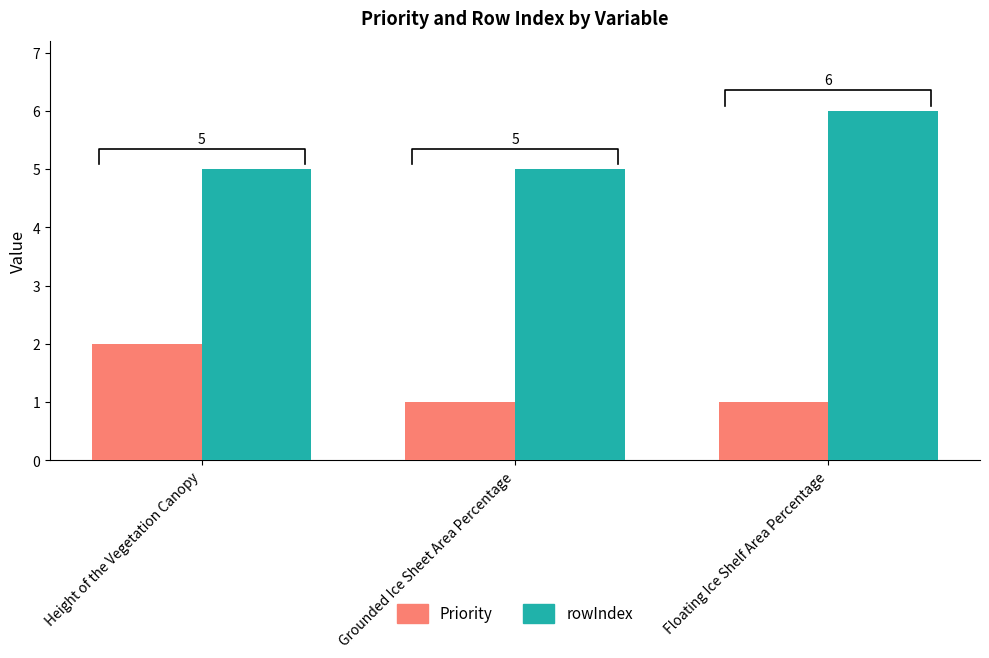

At Height of the Vegetation Canopy, list the series in order from smallest to largest.

Priority, rowIndex